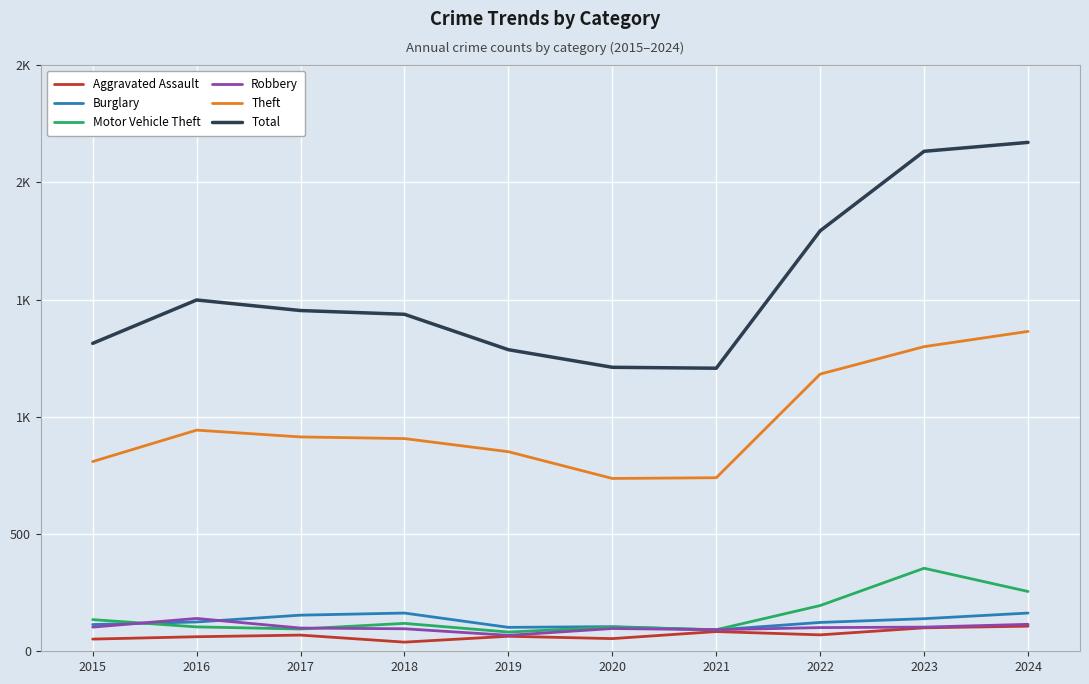

Reading left to right, what are all the values shown in this chart?

Aggravated Assault: 2015=52	2016=62	2017=69	2018=39	2019=64	2020=54	2021=84	2022=70	2023=100	2024=107
Burglary: 2015=114	2016=125	2017=154	2018=163	2019=102	2020=105	2021=91	2022=123	2023=139	2024=163
Motor Vehicle Theft: 2015=135	2016=104	2017=95	2018=119	2019=82	2020=103	2021=92	2022=195	2023=354	2024=255
Robbery: 2015=103	2016=140	2017=99	2018=96	2019=68	2020=97	2021=92	2022=101	2023=103	2024=115
Theft: 2015=809	2016=943	2017=914	2018=907	2019=851	2020=737	2021=740	2022=1182	2023=1299	2024=1364
Total: 2015=1313	2016=1498	2017=1453	2018=1437	2019=1286	2020=1211	2021=1207	2022=1793	2023=2132	2024=2170